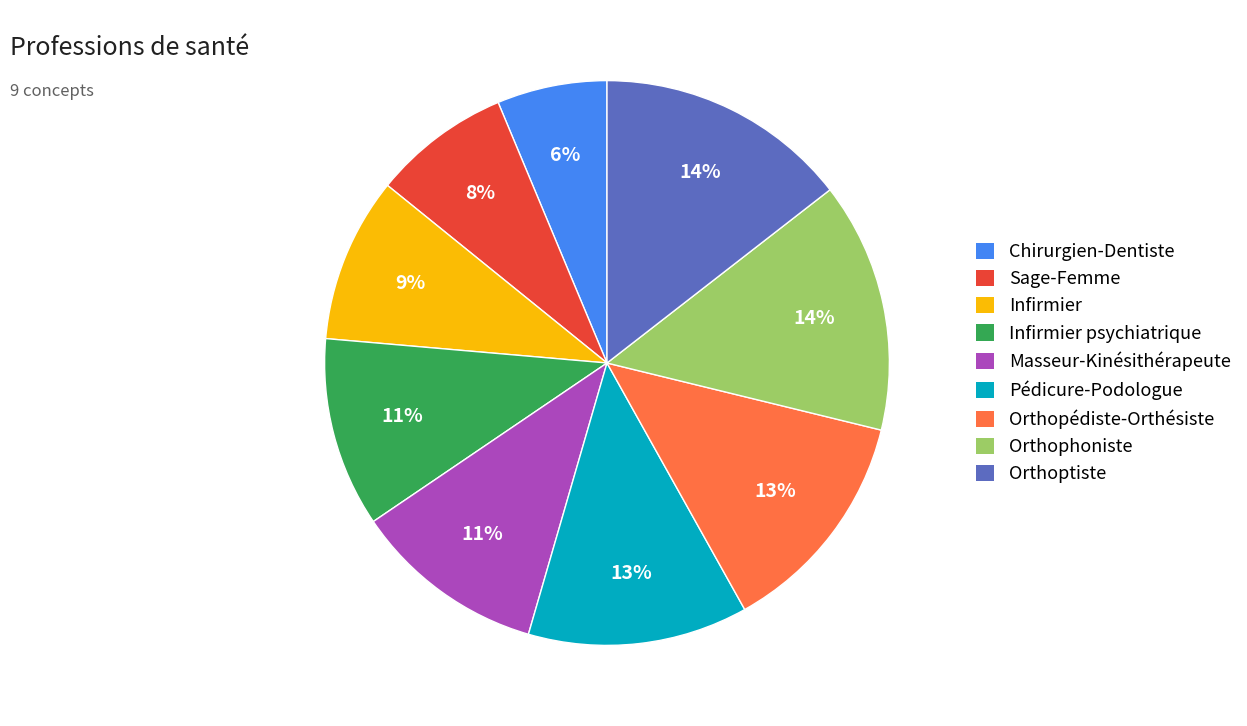

To the nearest percent, what portion does Orthophoniste represent?

14%